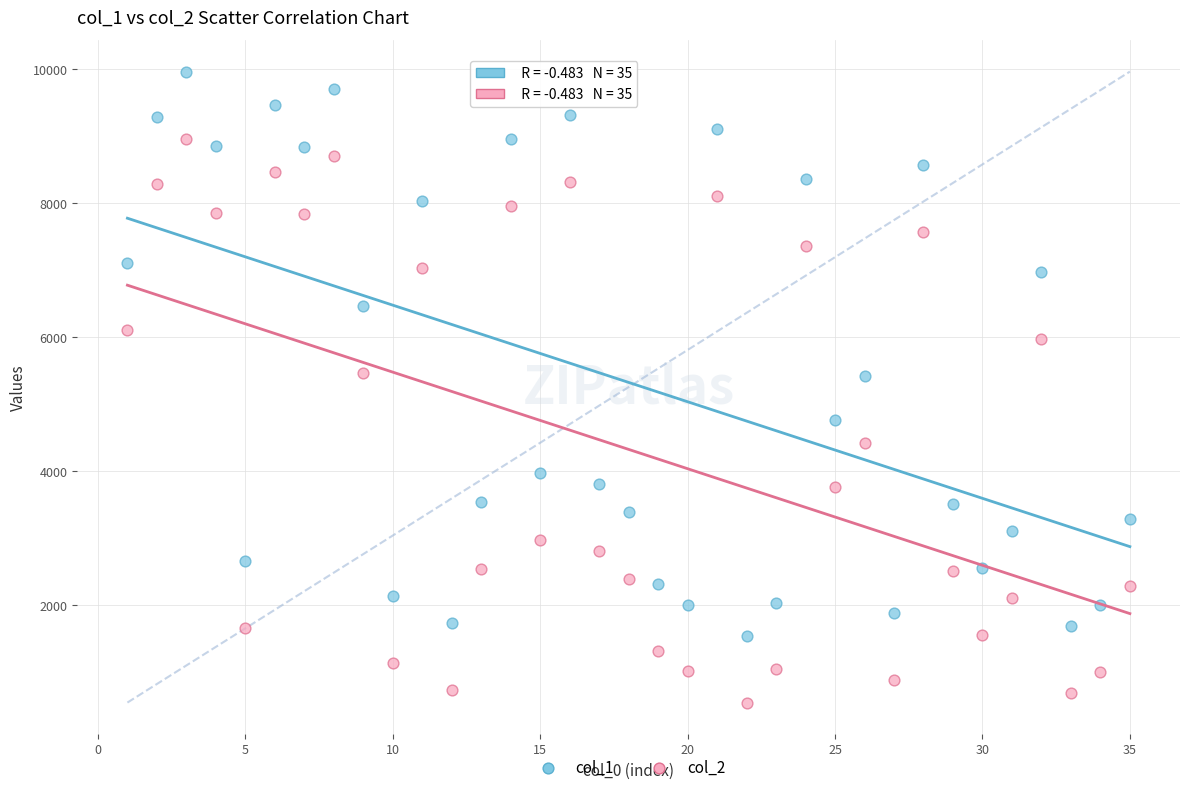

Which series reaches the maximum Y coordinate?

col_1